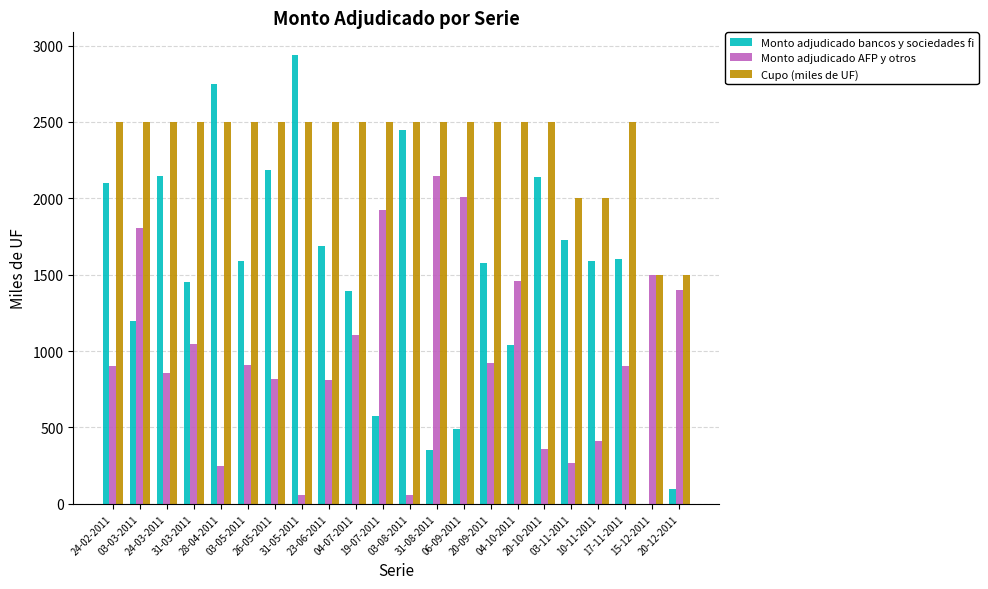

Count the number of categories in the chart.

22